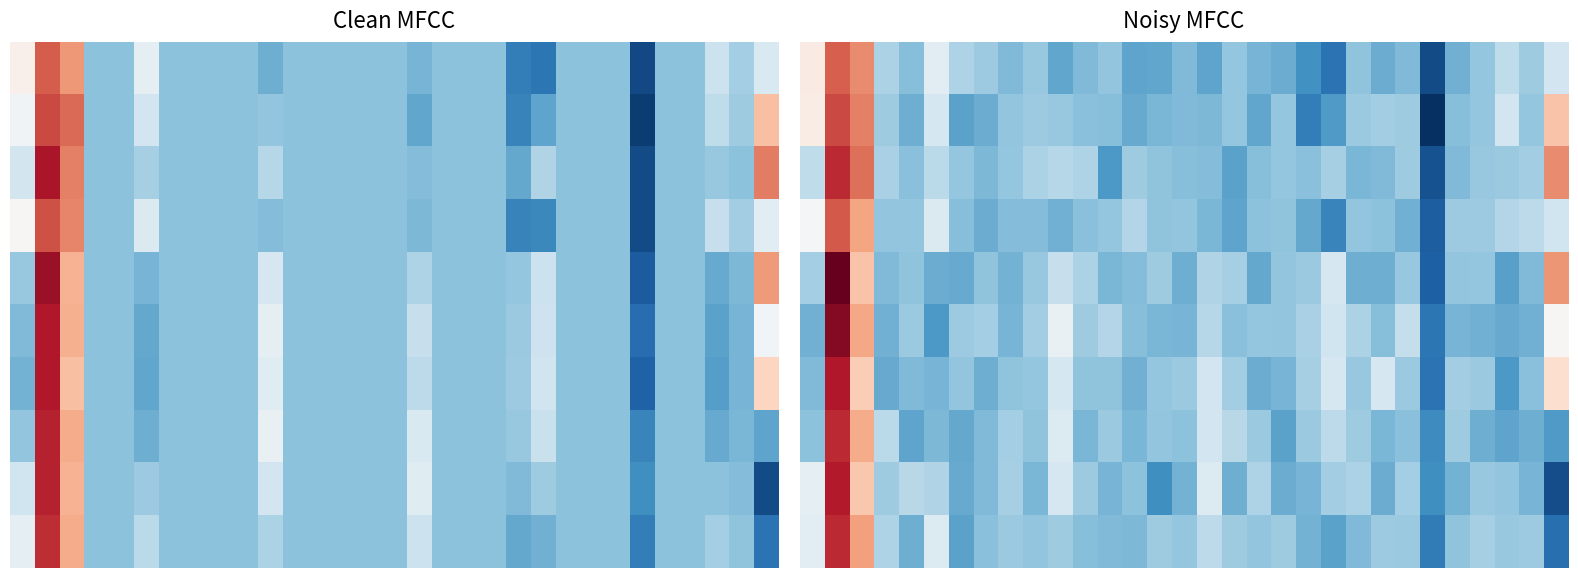

Count the number of categories in the chart.

31